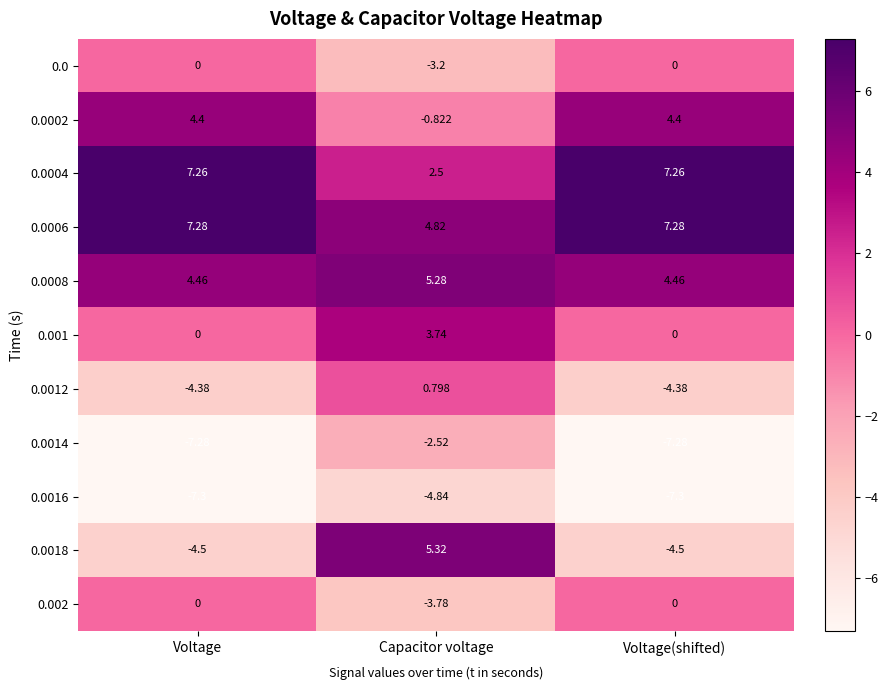

Is the value of 0.0014 at Capacitor voltage greater than the value of 0.001 at Voltage(shifted)?

No